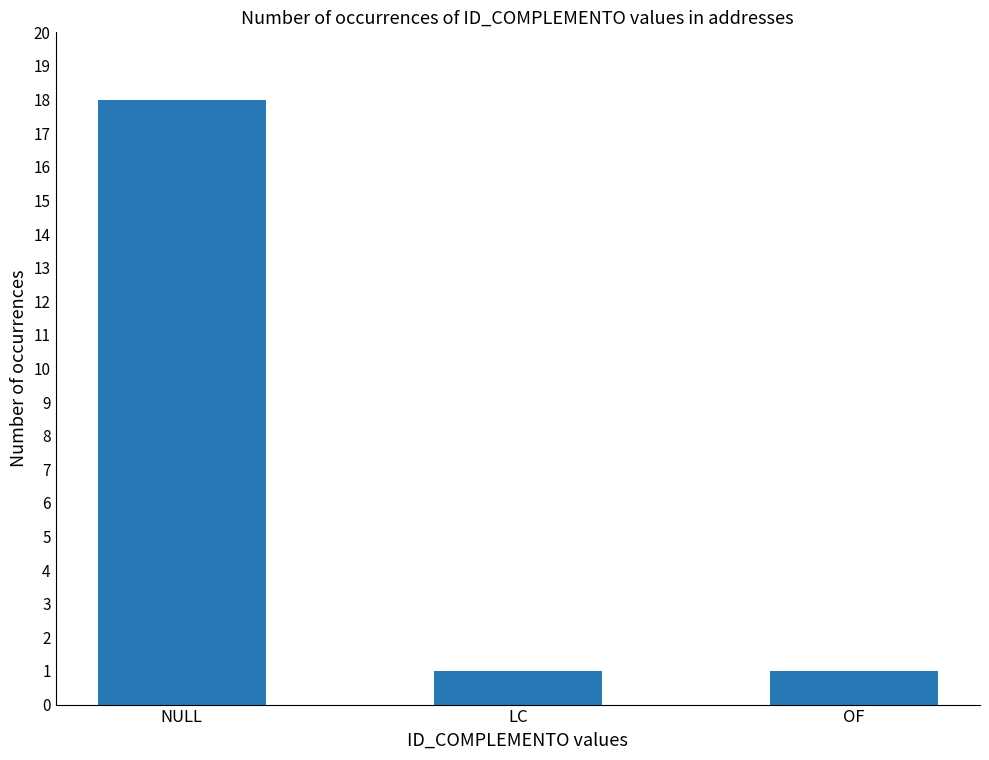

What is the value of the 2nd bar from the left?

1